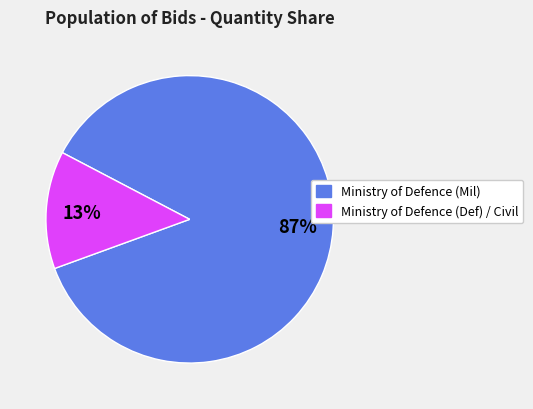

To the nearest percent, what is the difference between the largest and smallest slice percentages?

74%